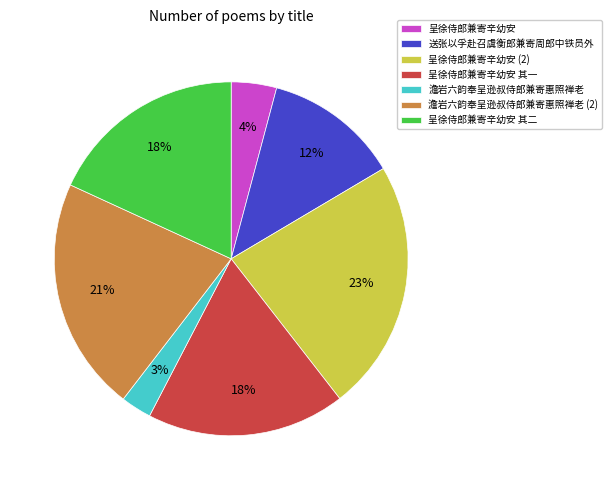

Is it true that 呈徐侍郎兼寄辛幼安 is 15% of the pie?

False